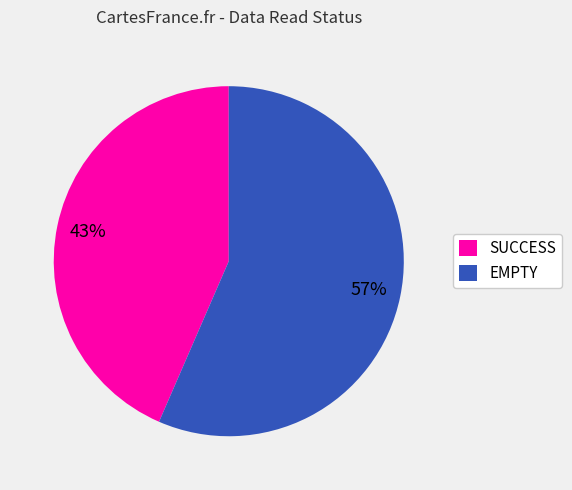

Is it true that SUCCESS is 43% of the pie?

True